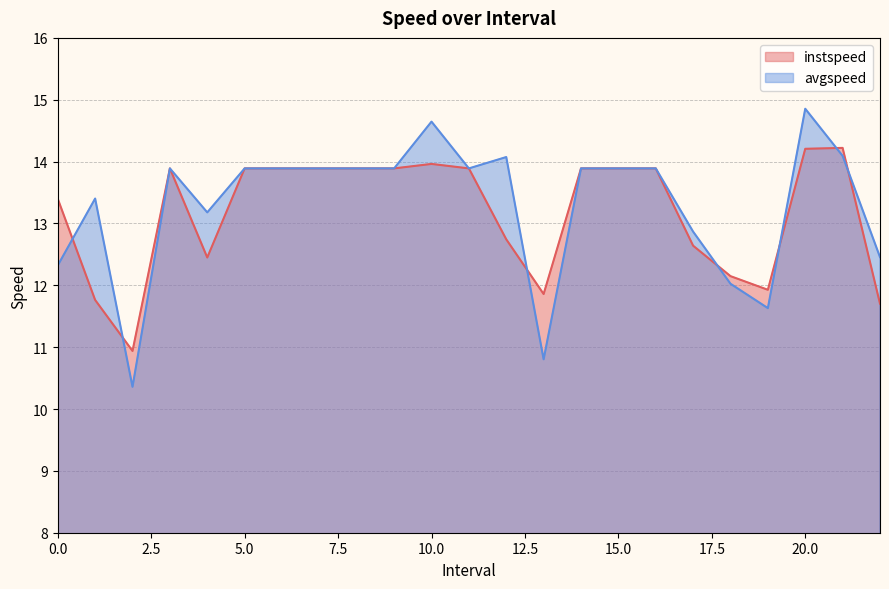

What is the value of the instspeed point at the 17th from the left?

13.9